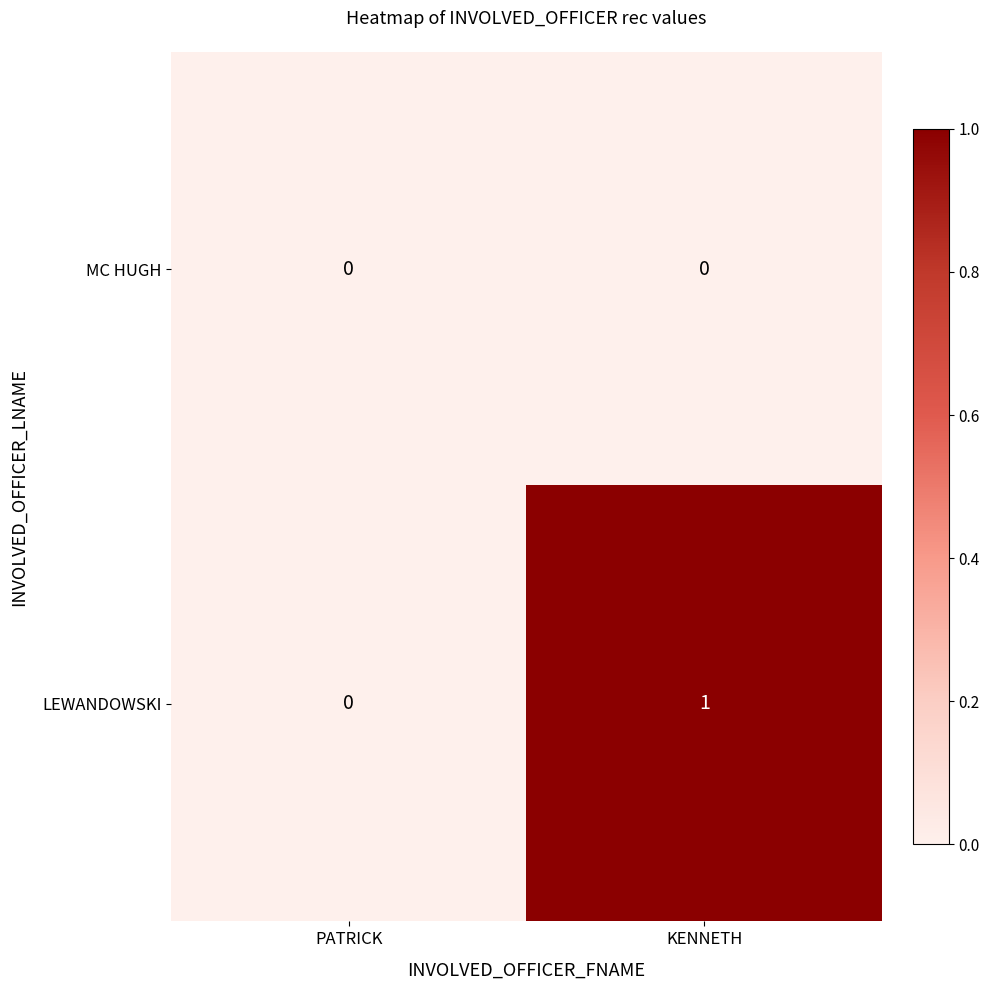

Which series has the largest total across all categories?

LEWANDOWSKI